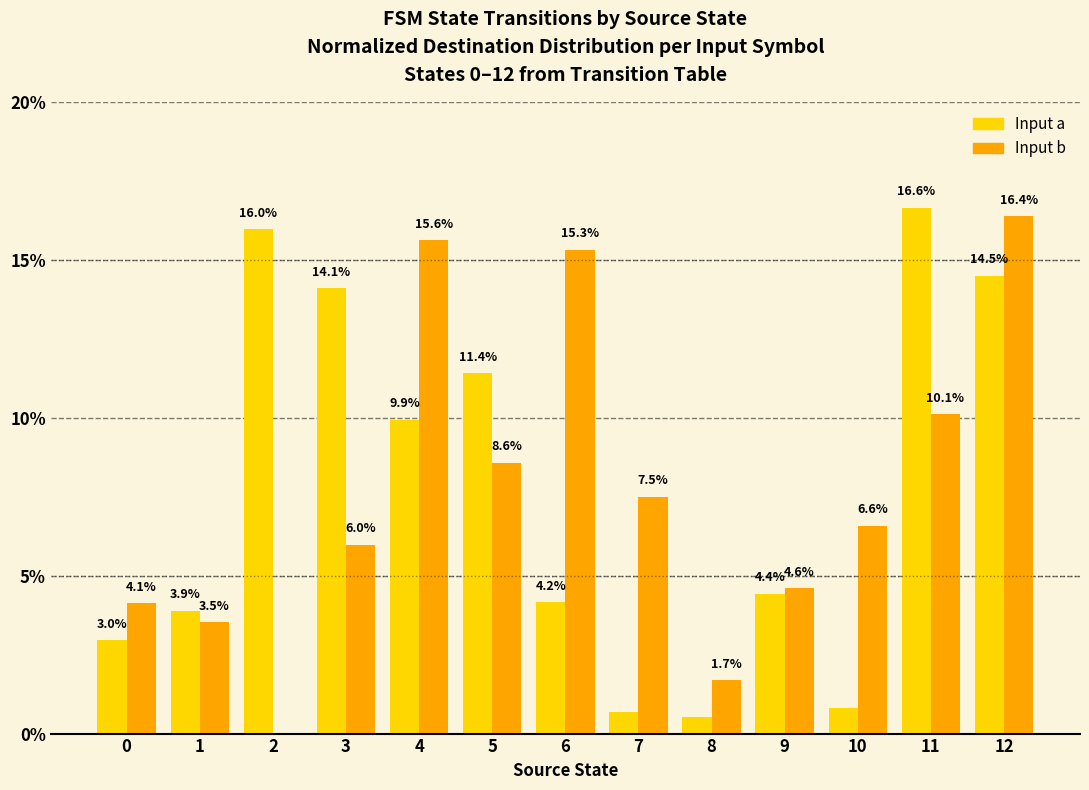

The value of Input a at 9 is 1.9. True or false?

False